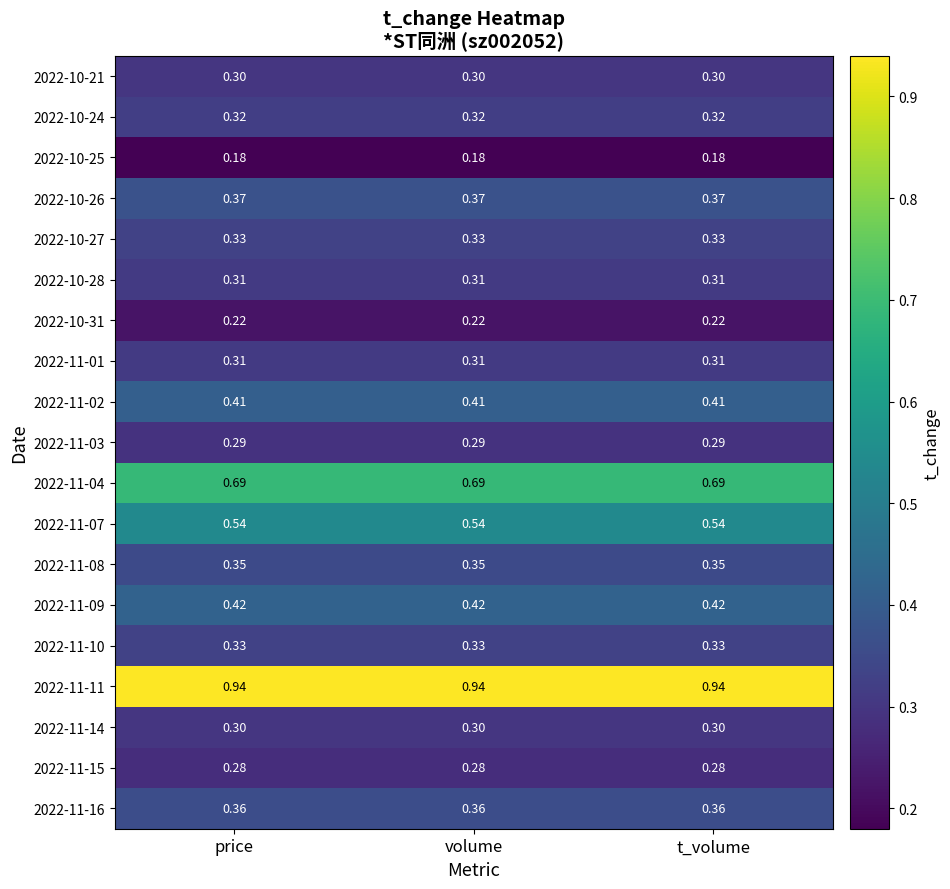

Is the value of 2022-10-21 at price greater than the value of 2022-11-03 at volume?

Yes